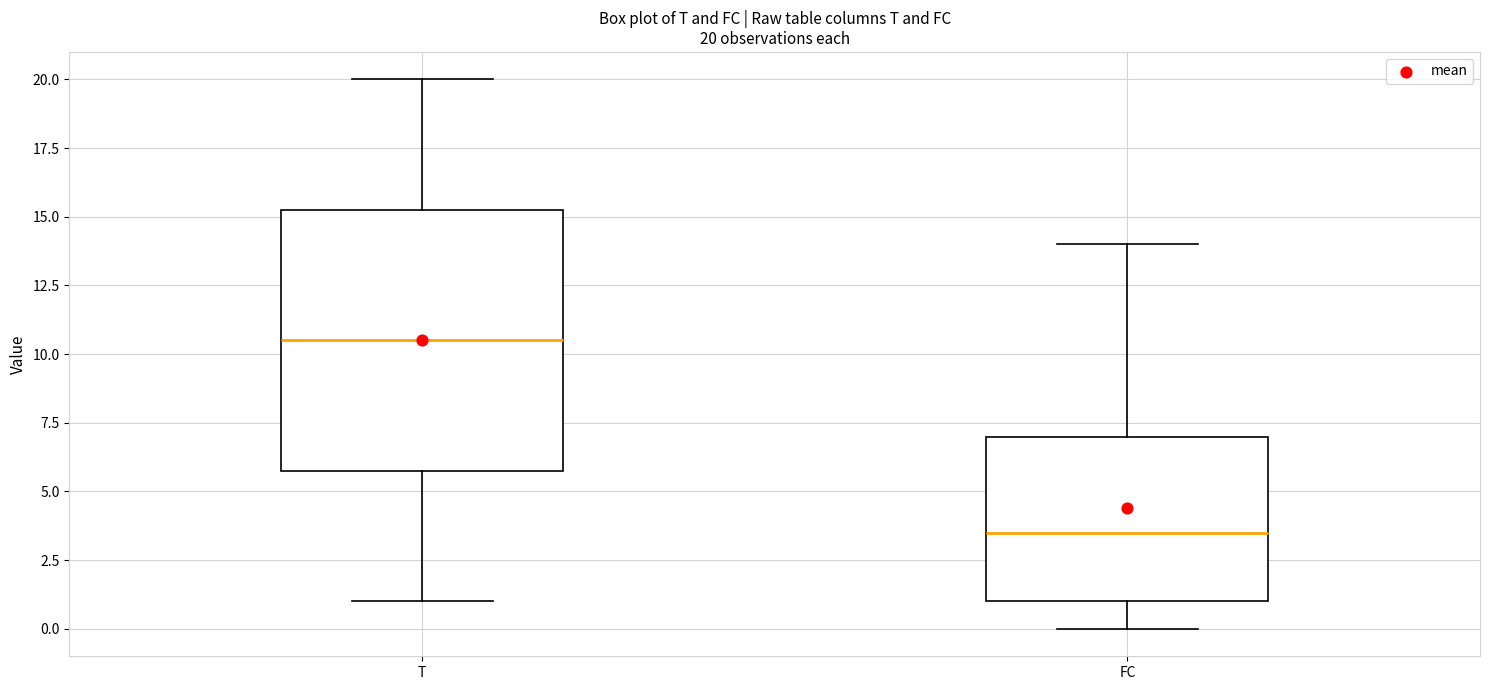

Comparing the boxes themselves (not the whiskers), which one is the tallest?

T